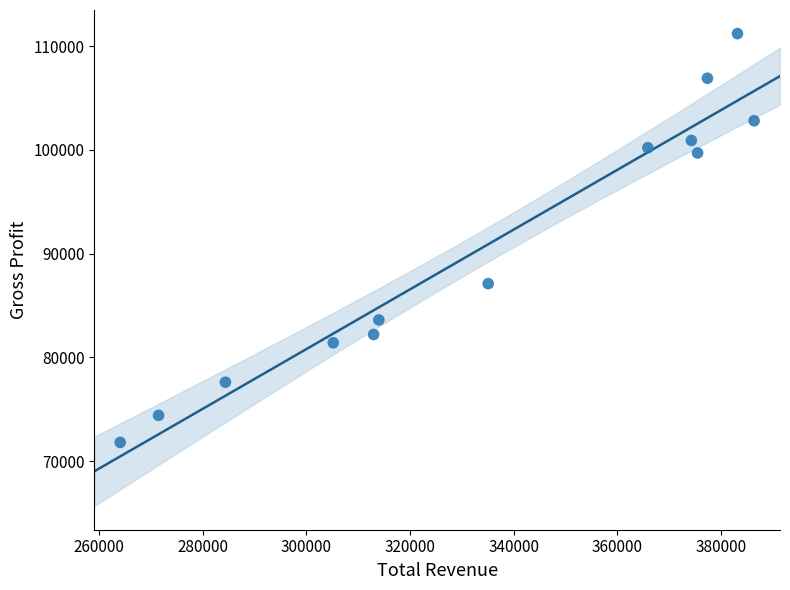

What Y value in the scatter plot is closest to 91500?

87100